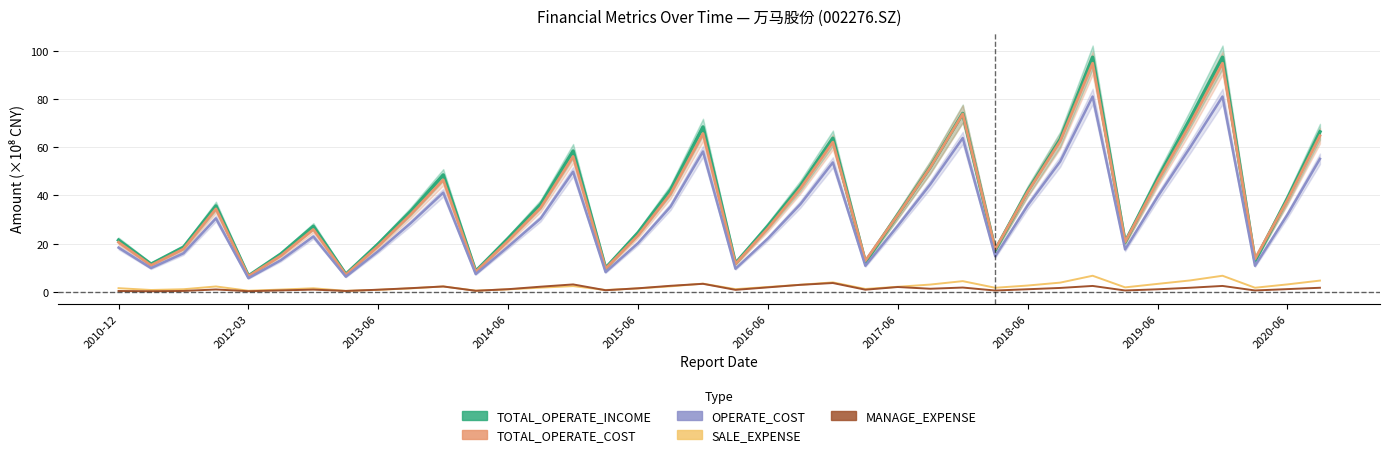

True or false: TOTAL_OPERATE_INCOME has a value of 11.8 at 19.

True